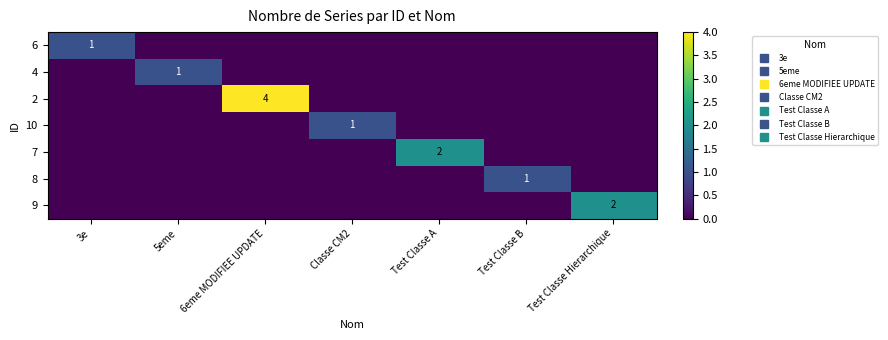

At how many categories does at least one series exceed 3?

1